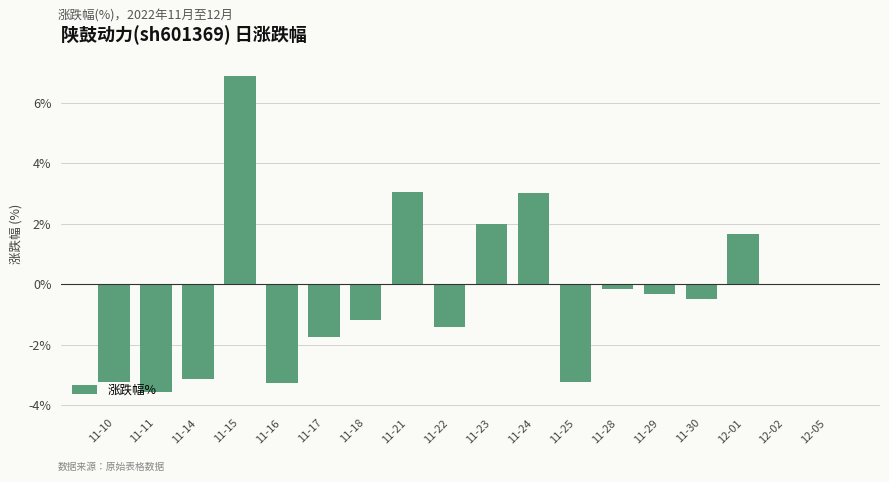

Count the number of data series in this chart.

1